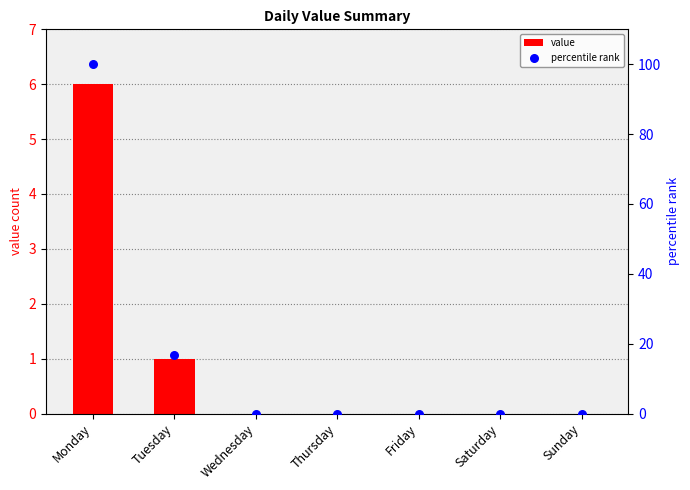

Which series reaches the maximum Y coordinate?

percentile rank